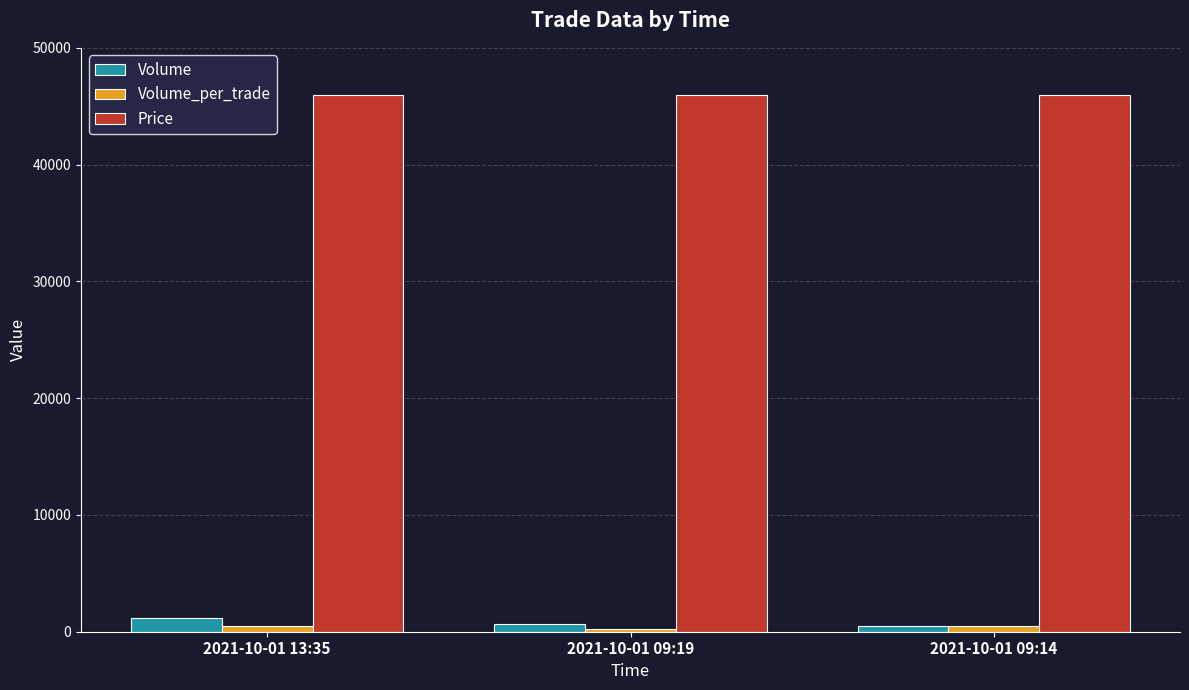

Rank the series at 2021-10-01 13:35 from lowest to highest value.

Volume_per_trade, Volume, Price